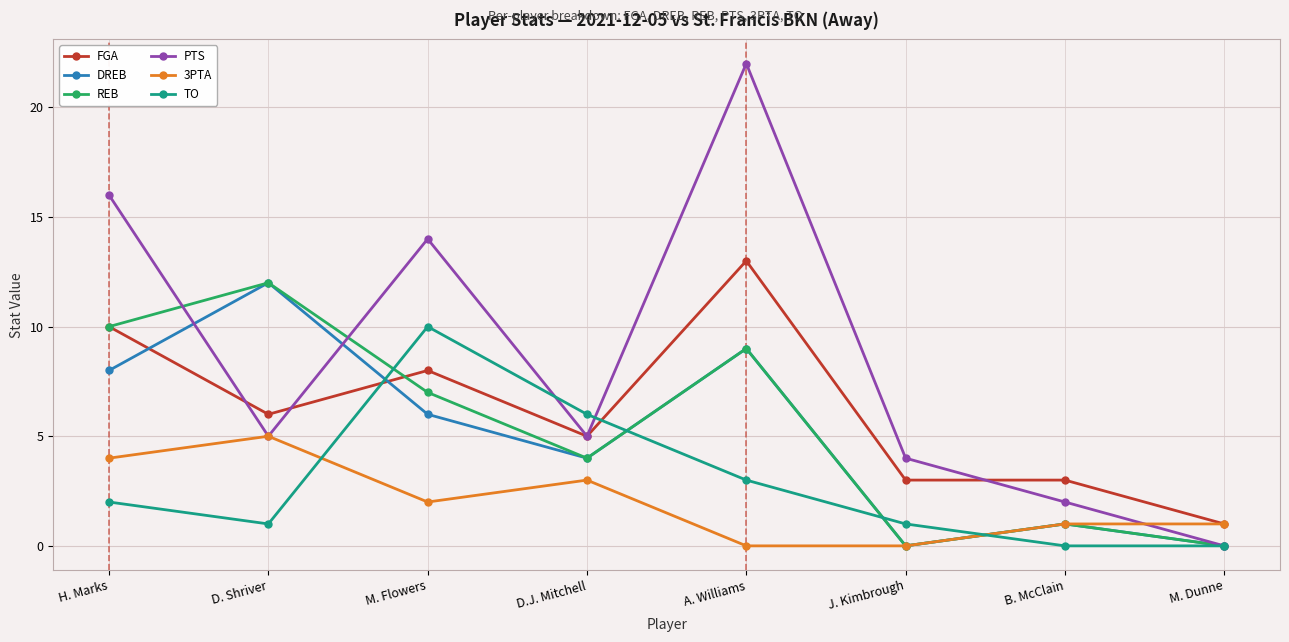

What is the total value across all series at J. Kimbrough?

8